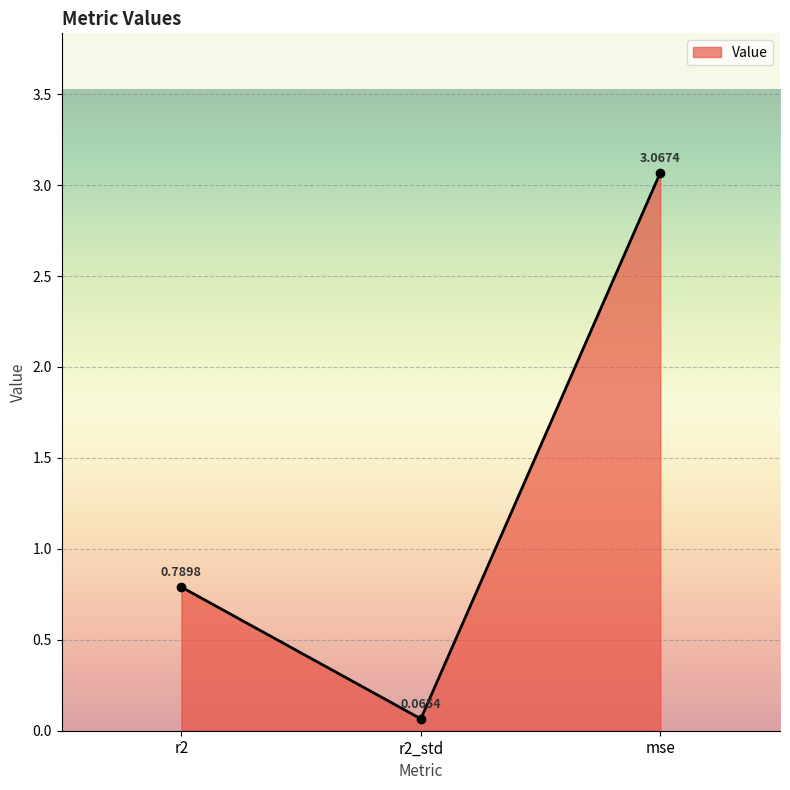

Does the chart have visible grid lines?

Yes